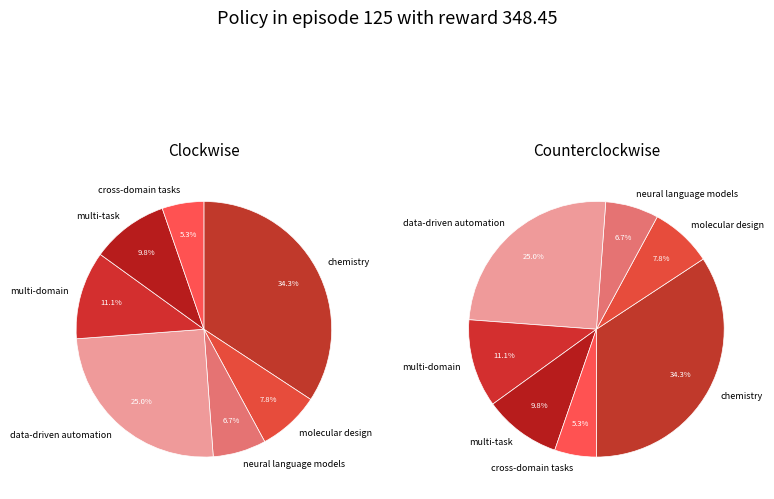

Between multi-domain and chemistry, which is larger?

chemistry